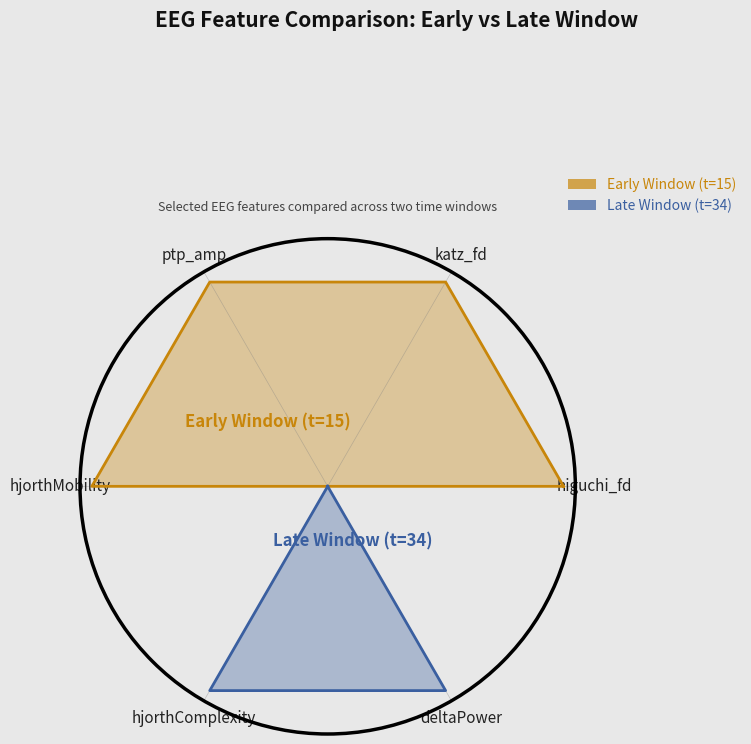

What is the difference between the second highest and minimum values in the Late Window (t=34) series?

1